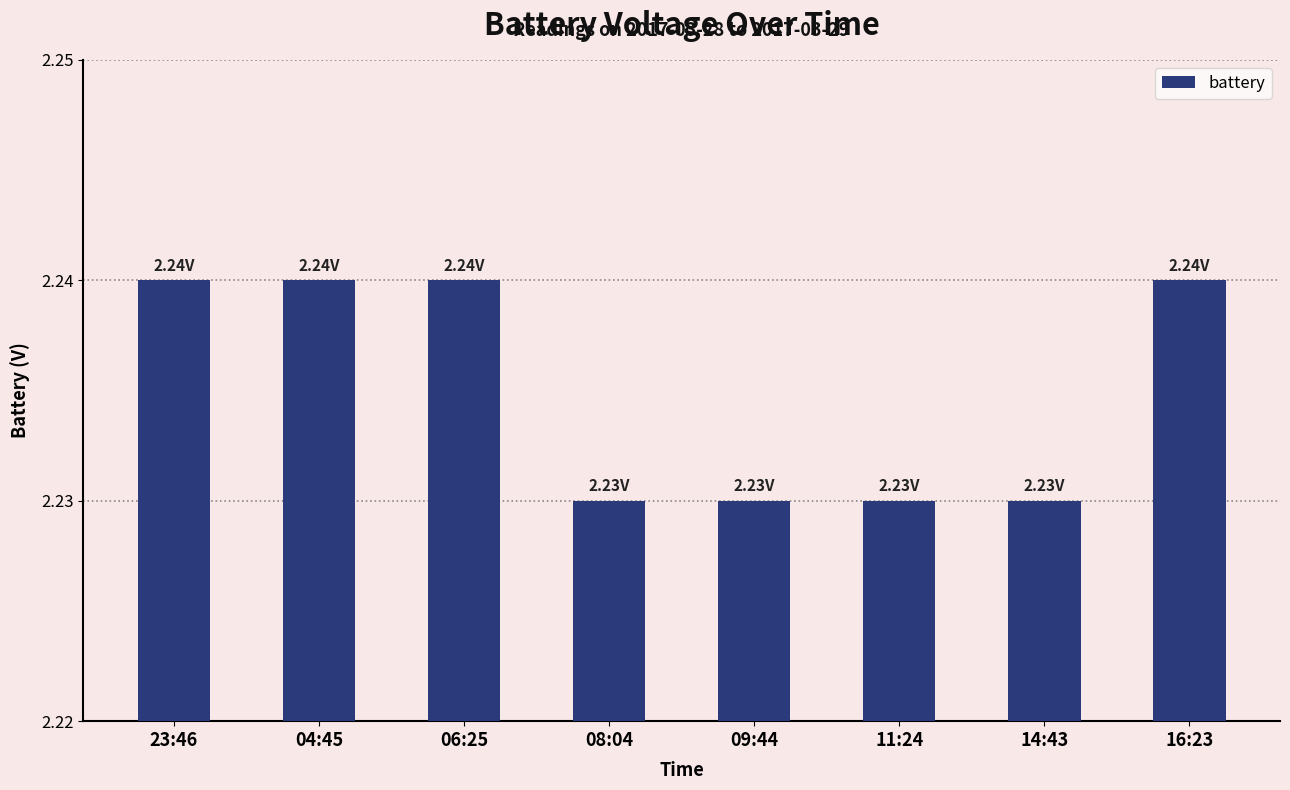

What is the sum of the values at 16:23 and 04:45?

4.5